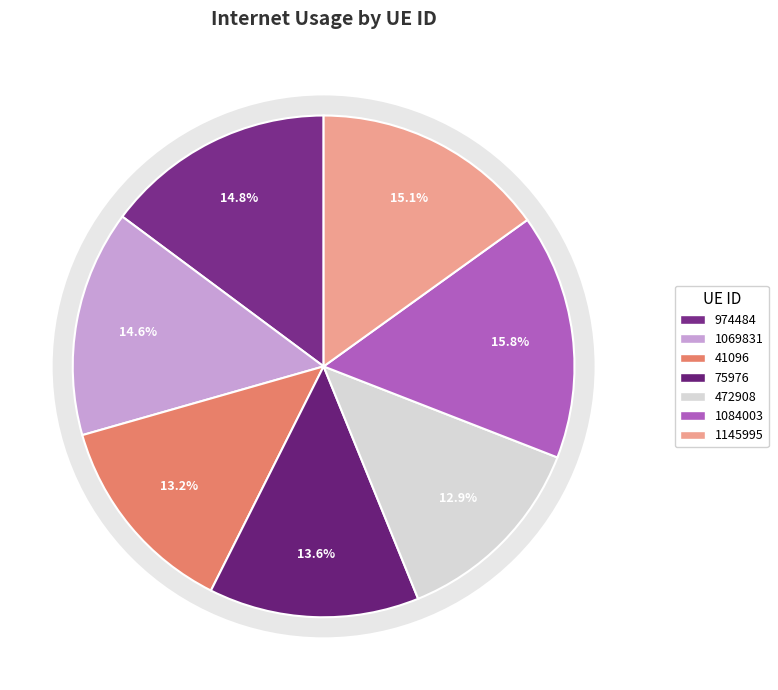

Is it true that 1069831 is 3% of the pie?

False